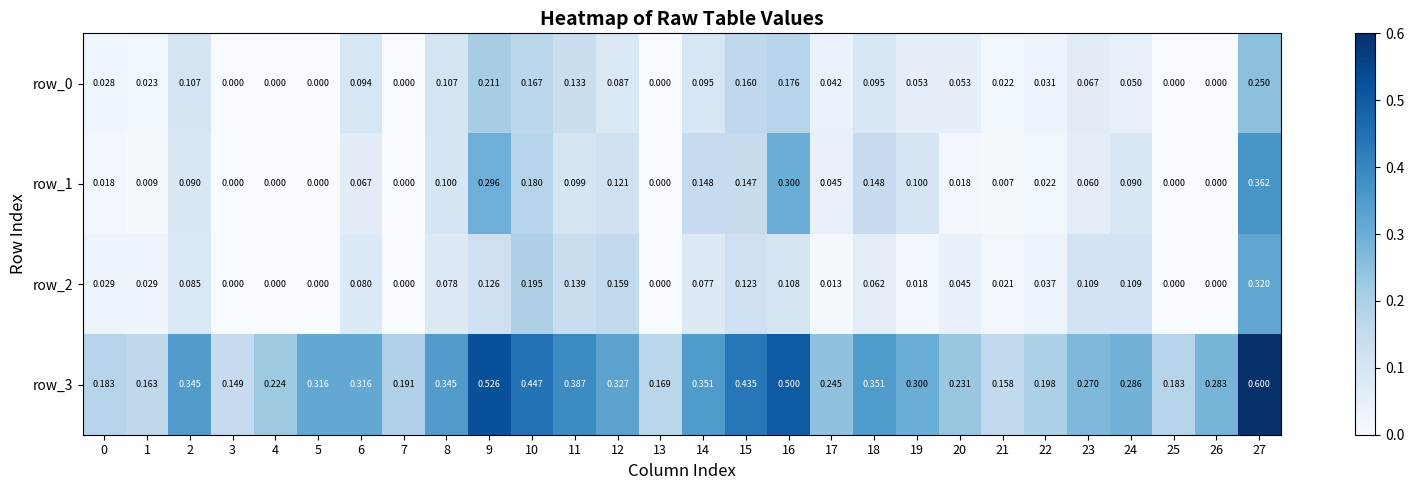

At which category is the sum across all series the highest?

27